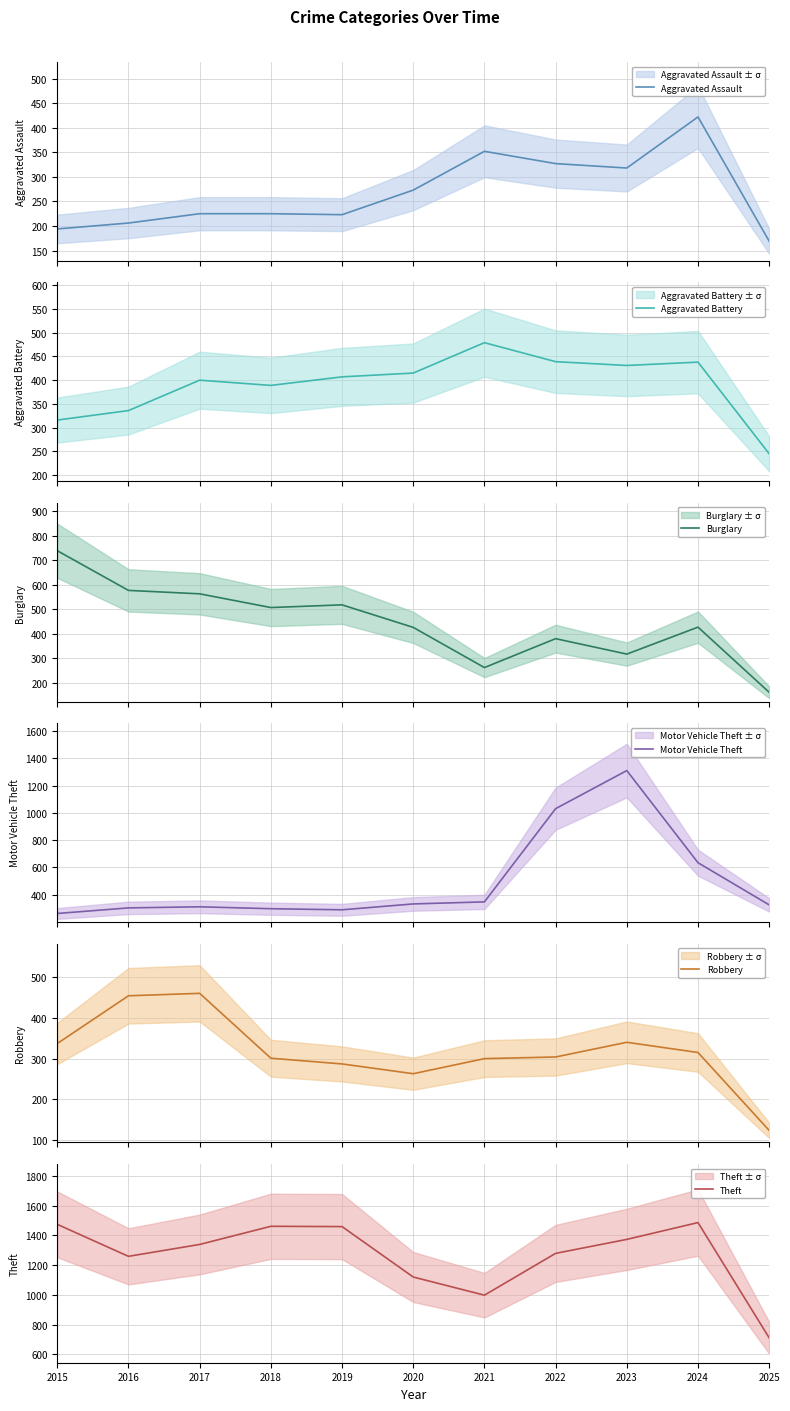

How many lines are shown in the chart?

6